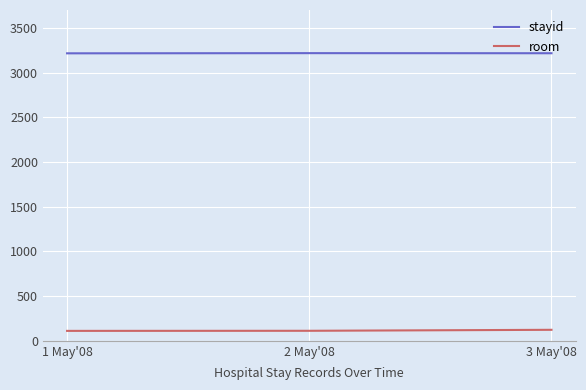

Read the room value at 3 May'08.

123